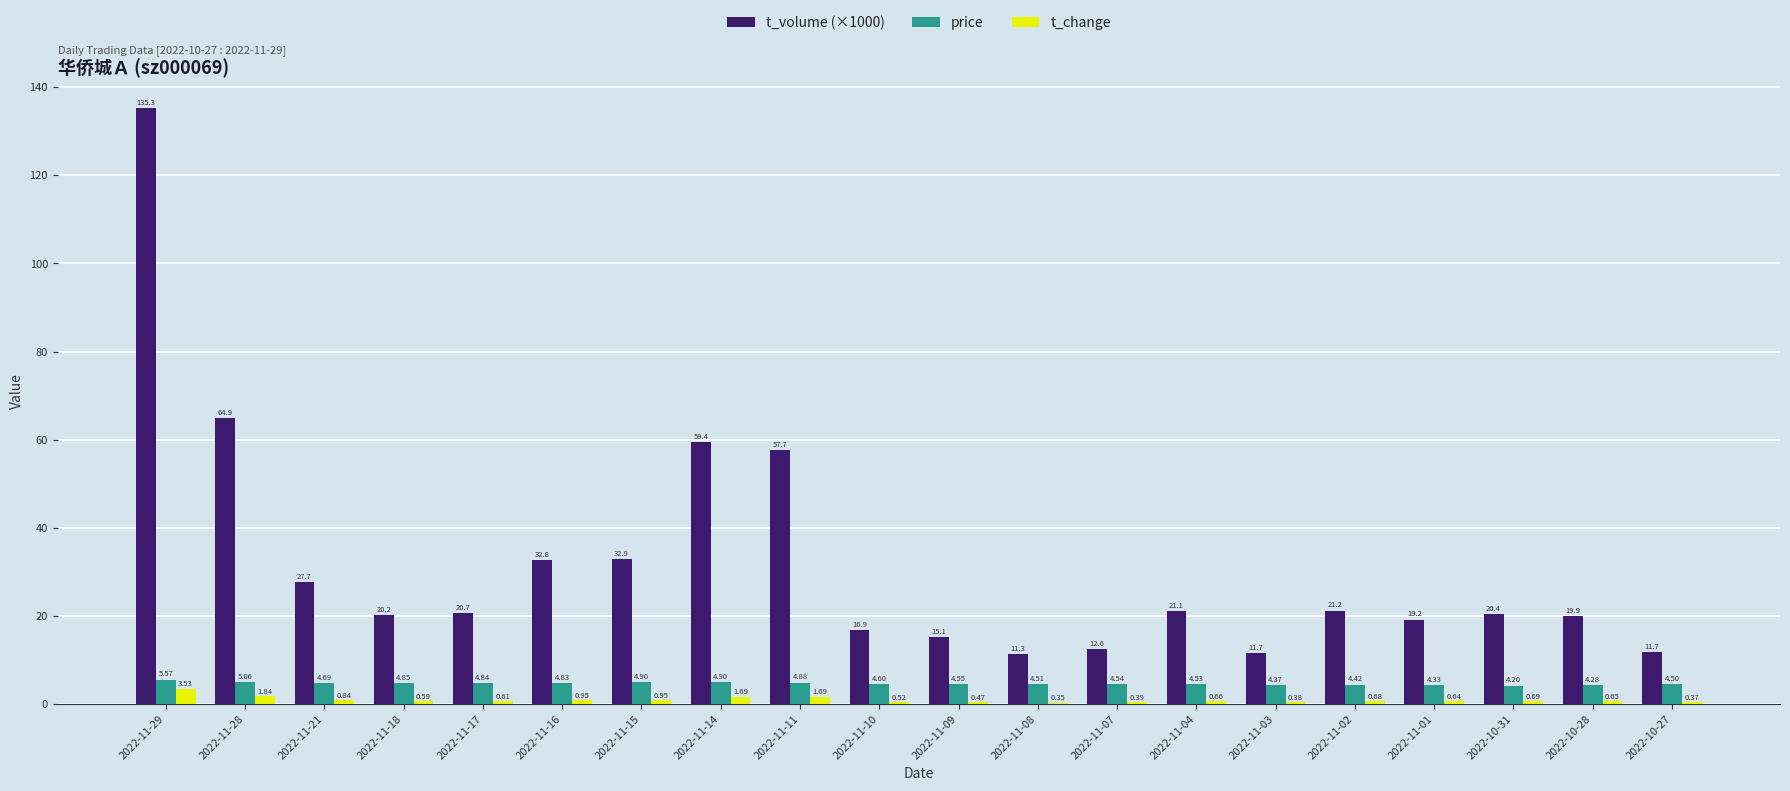

What is the sum of the t_volume (×1000) values at 2022-11-15 and 2022-11-10?

49.8